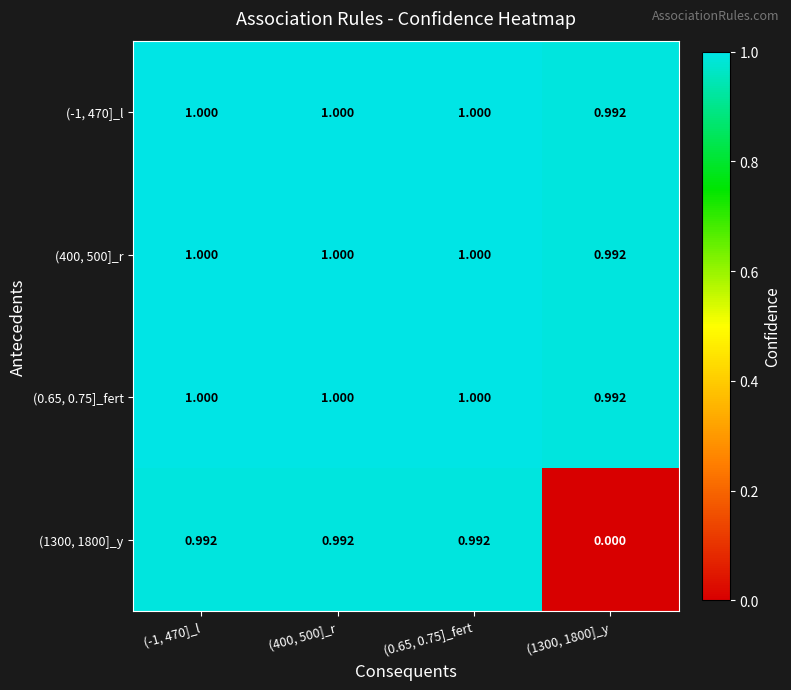

How many distinct data groups are displayed?

4